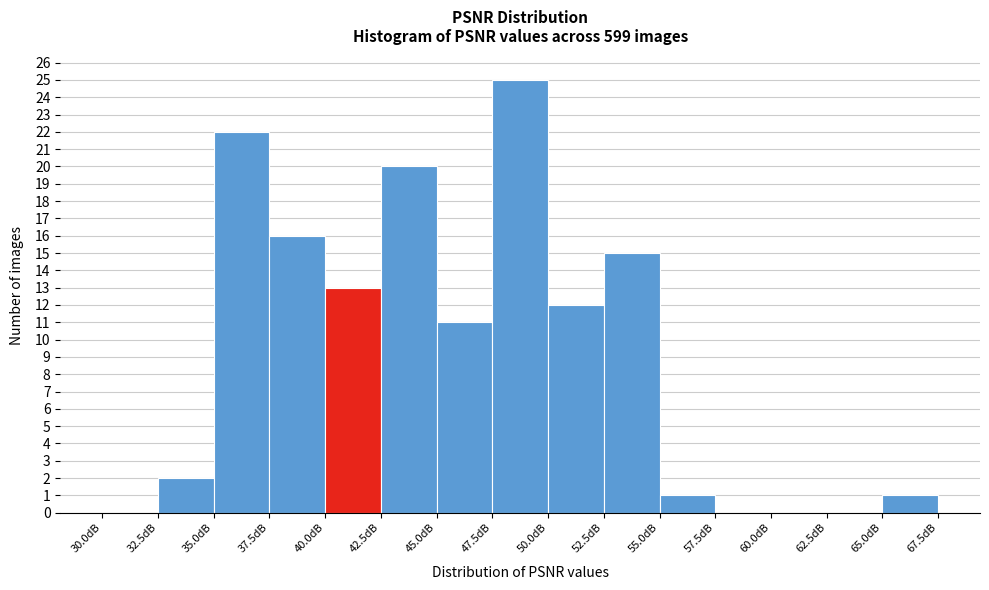

What is the height of the bar covering 32.5 to 35.0 on the x-axis? The values are not printed on the chart, so give them approximately, as read against the axis.

2